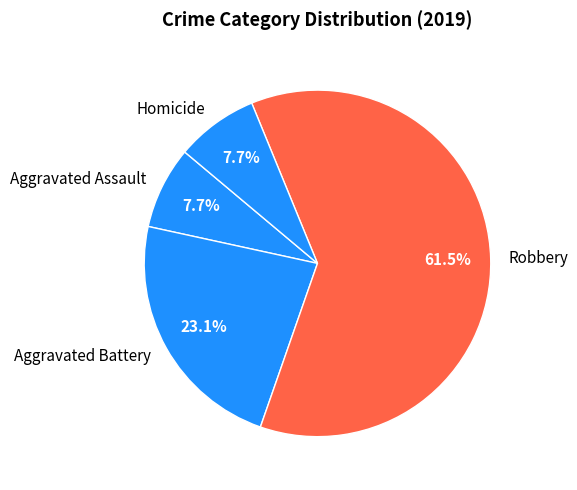

Which slice is the largest?

Robbery